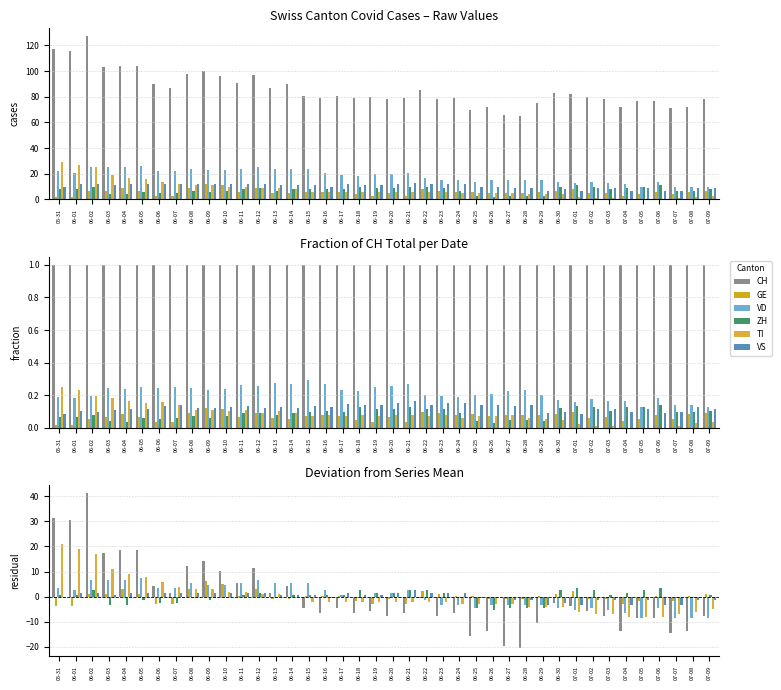

What is the approximate value of TI at 07-02?

-7.1